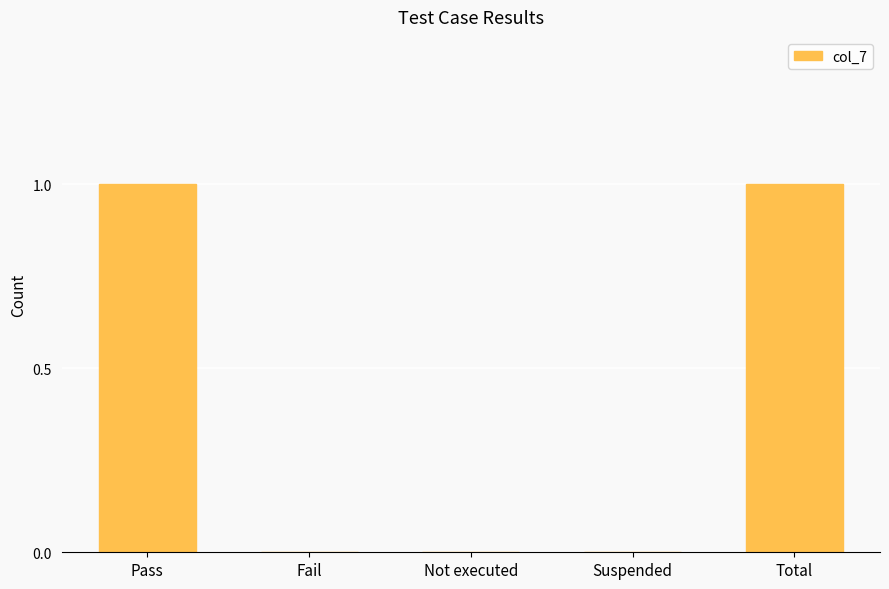

Are the bars horizontal?

No